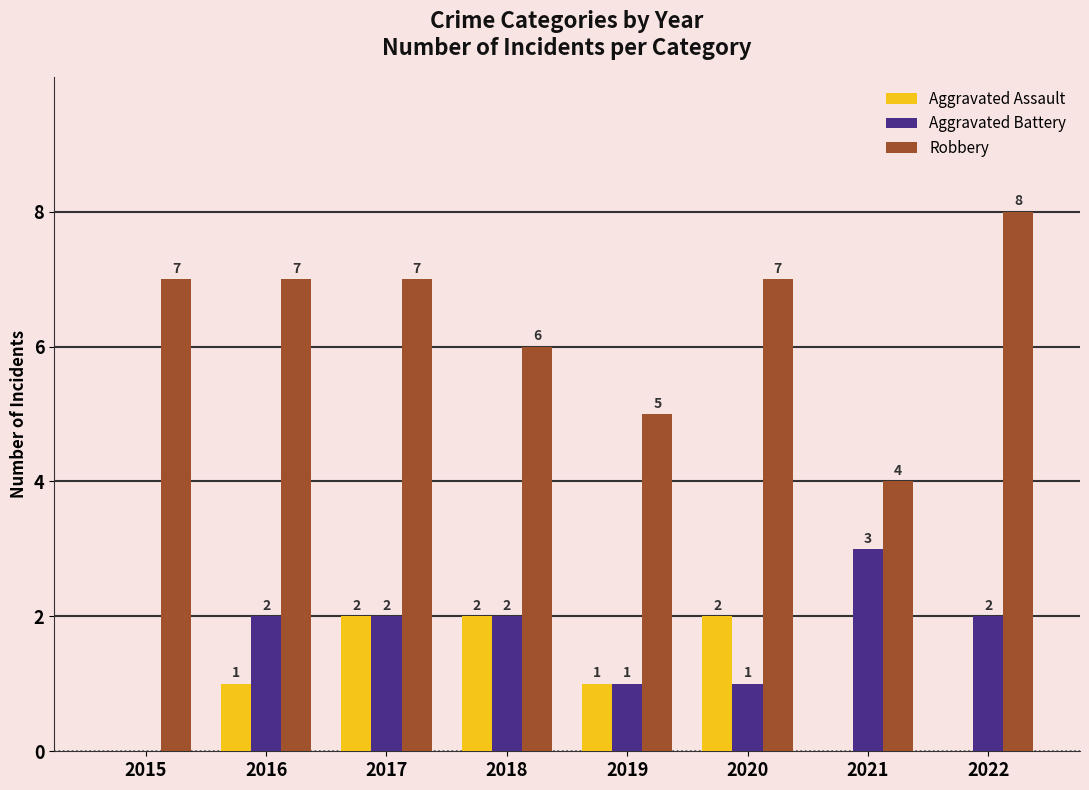

Is it true that Robbery equals 6 at 2018?

True